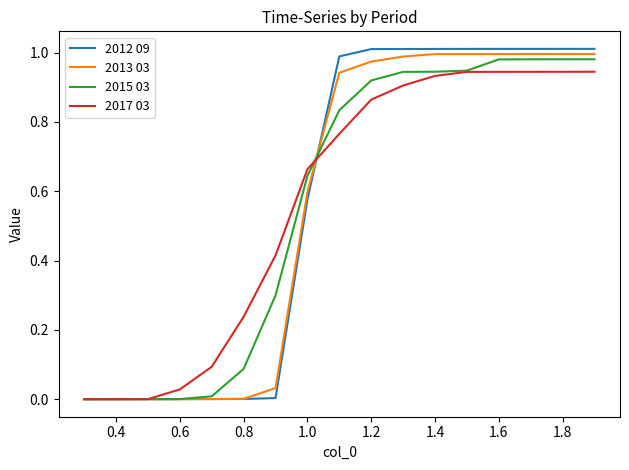

Count the number of categories in the chart.

17